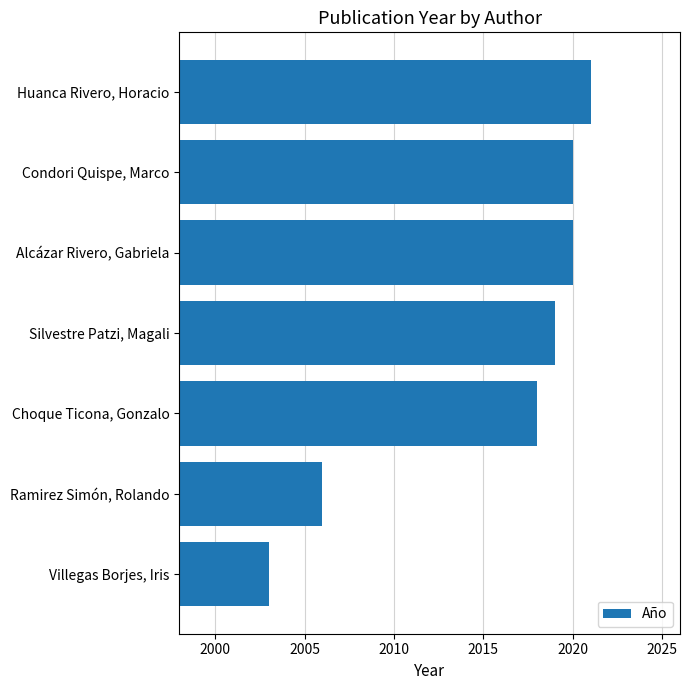

Does the chart contain any negative values?

No